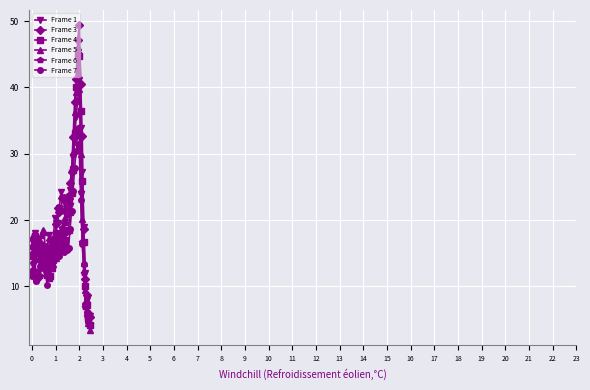

True or false: Frame 4 has more than 0 points higher than both neighbors.

True